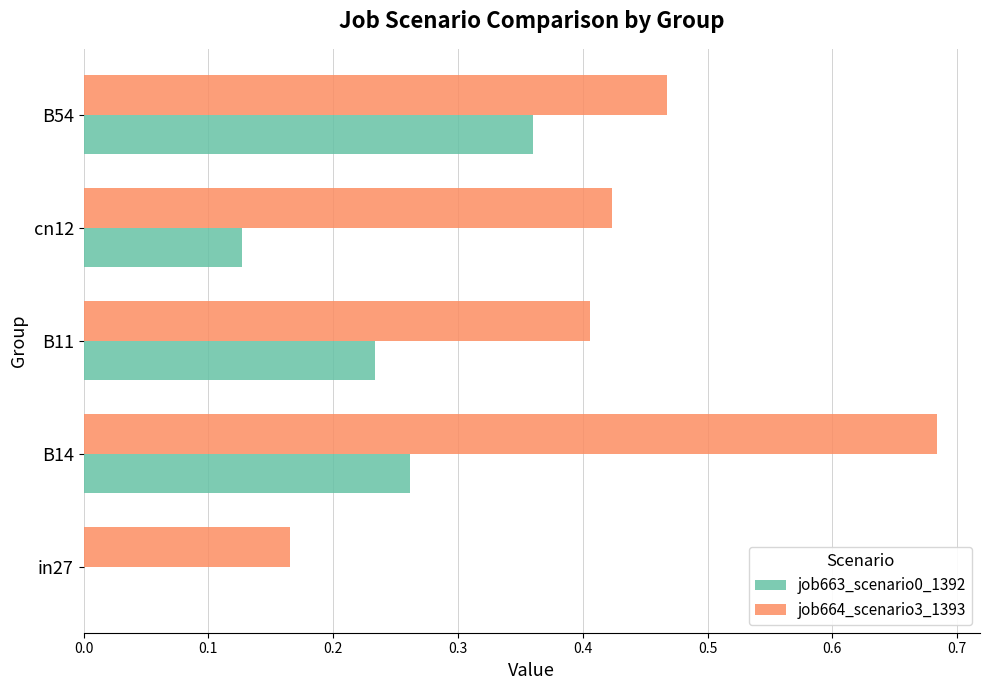

At which category is the sum across all series the highest?

B14